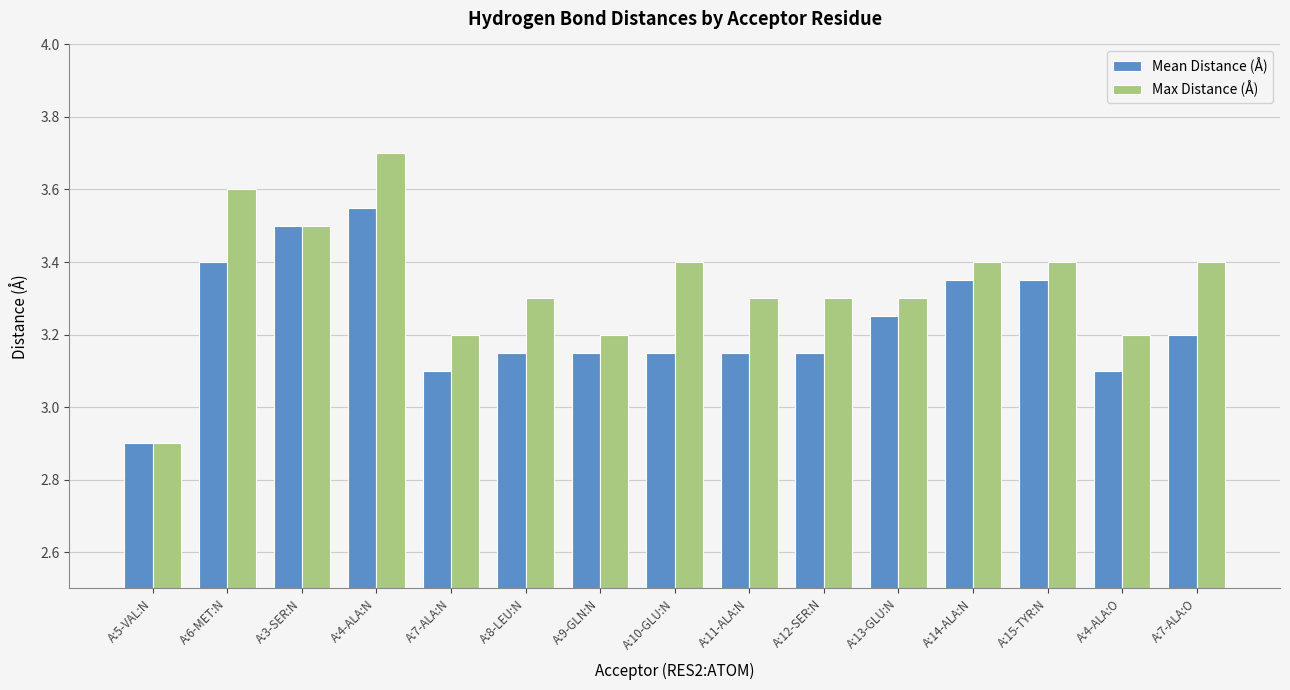

Count the number of data series in this chart.

2